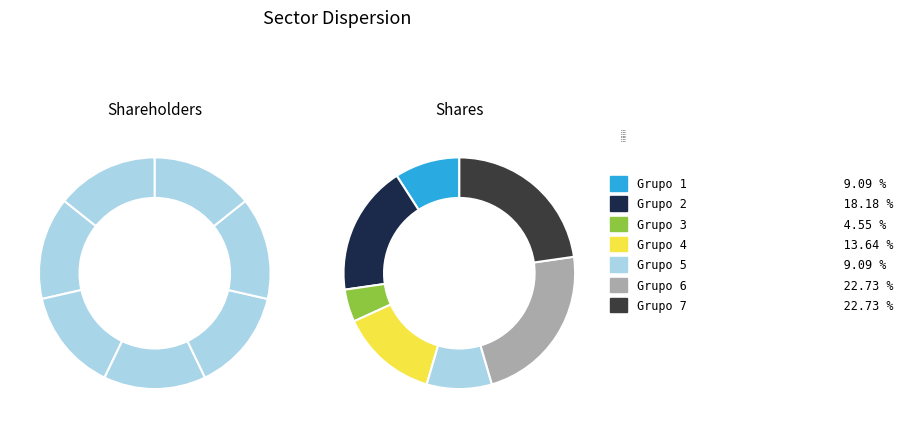

To the nearest percent, what is the difference between the largest and smallest slice percentages?

18%